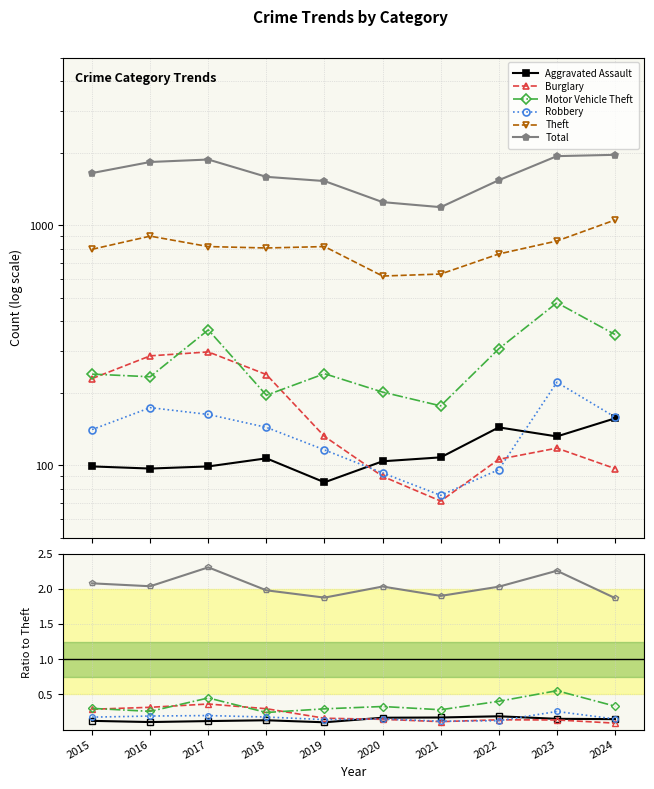

Read the Total value at 2022.

2.0